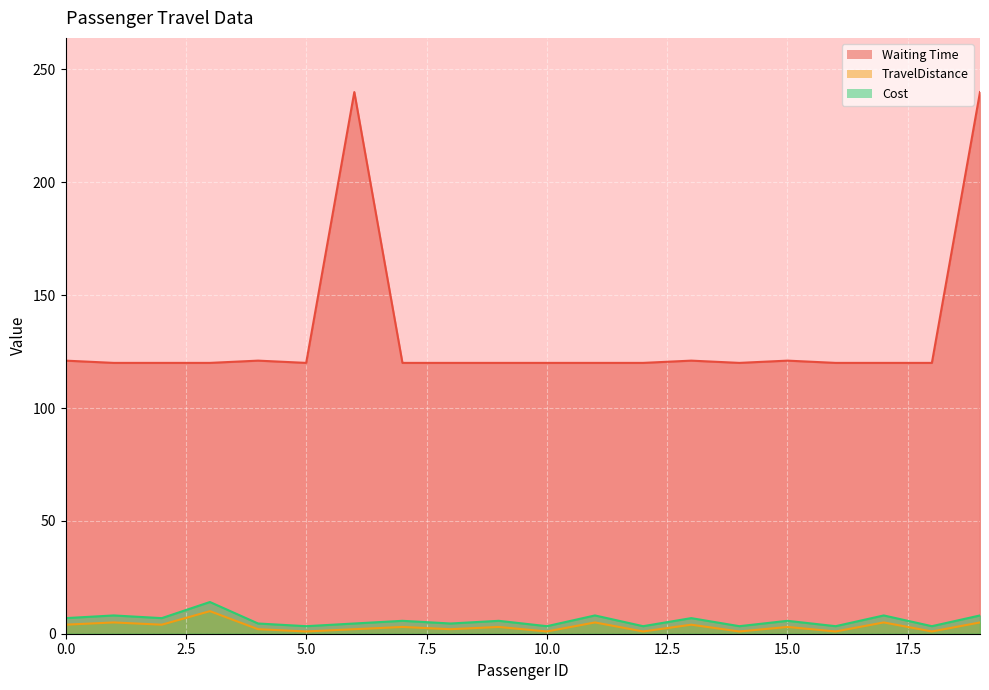

How many values in the Cost series are below 5?

9